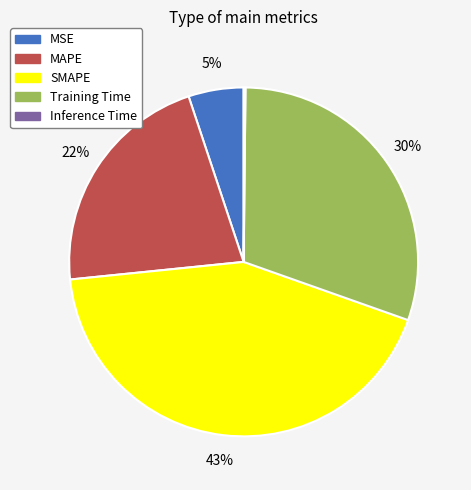

Is there a majority slice in this chart?

No